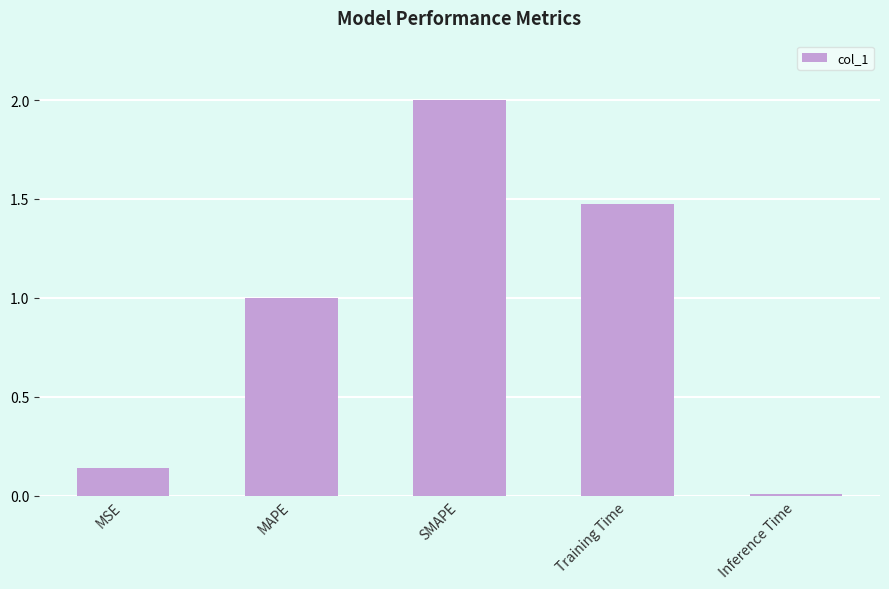

Rank the categories by value from lowest to highest.

Inference Time, MSE, MAPE, Training Time, SMAPE